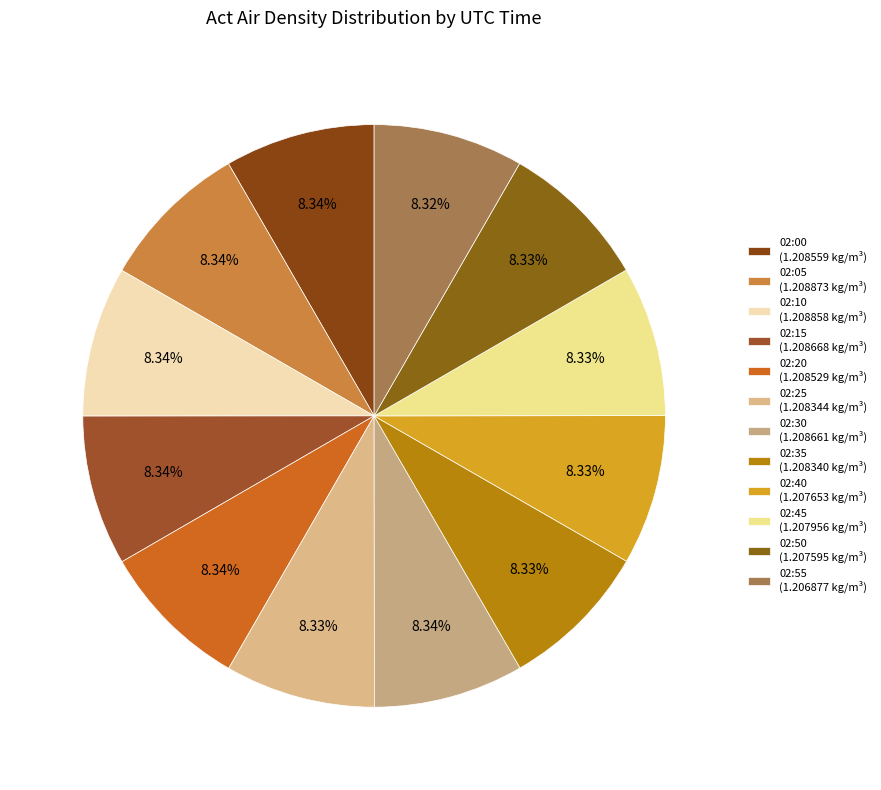

Is there any slice that represents more than half of the pie?

No